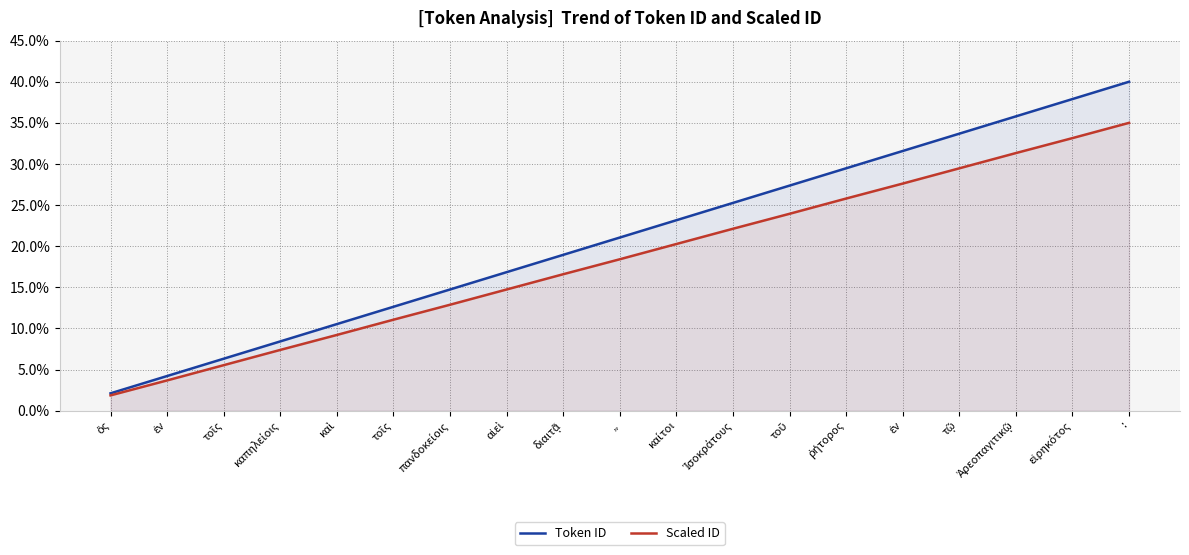

What is the difference between the maximum and minimum values in the Scaled ID series?

33.1